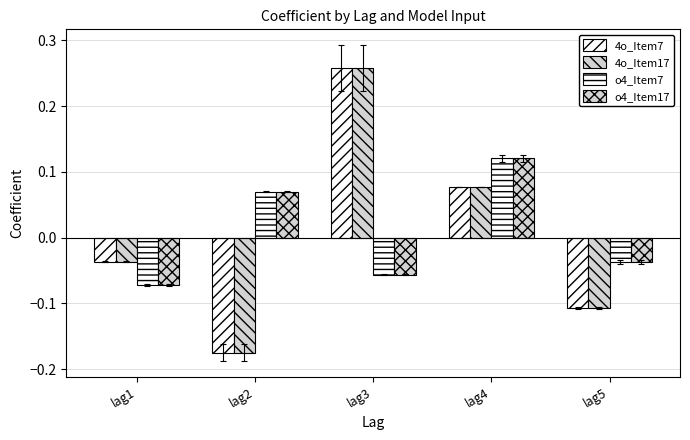

What is the total value across all series at lag4?

0.4